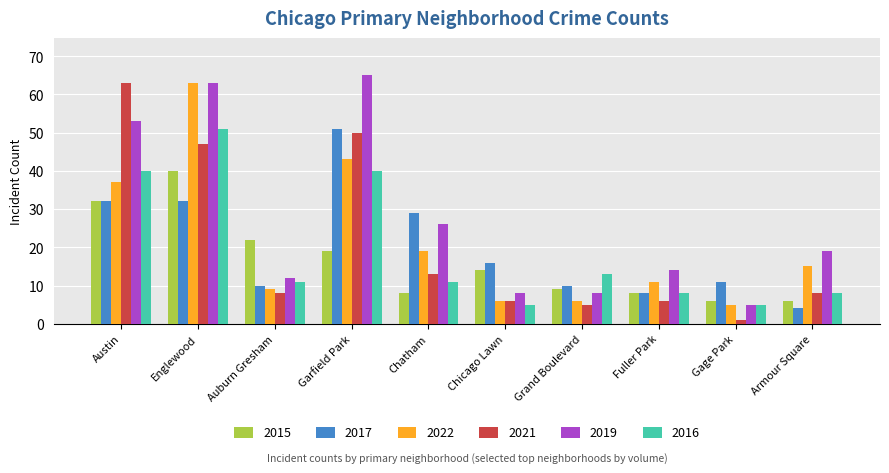

How many categories are shown in the chart?

10